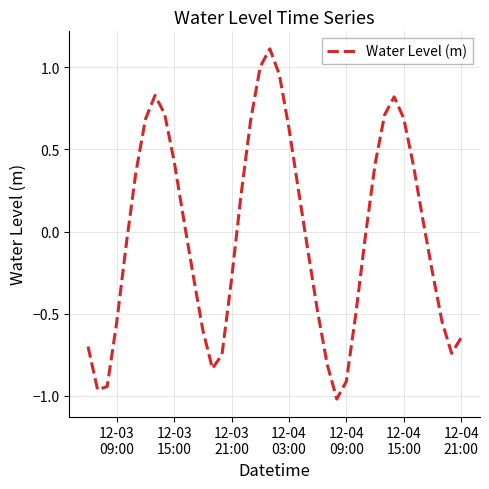

What is the greatest value displayed?

1.1